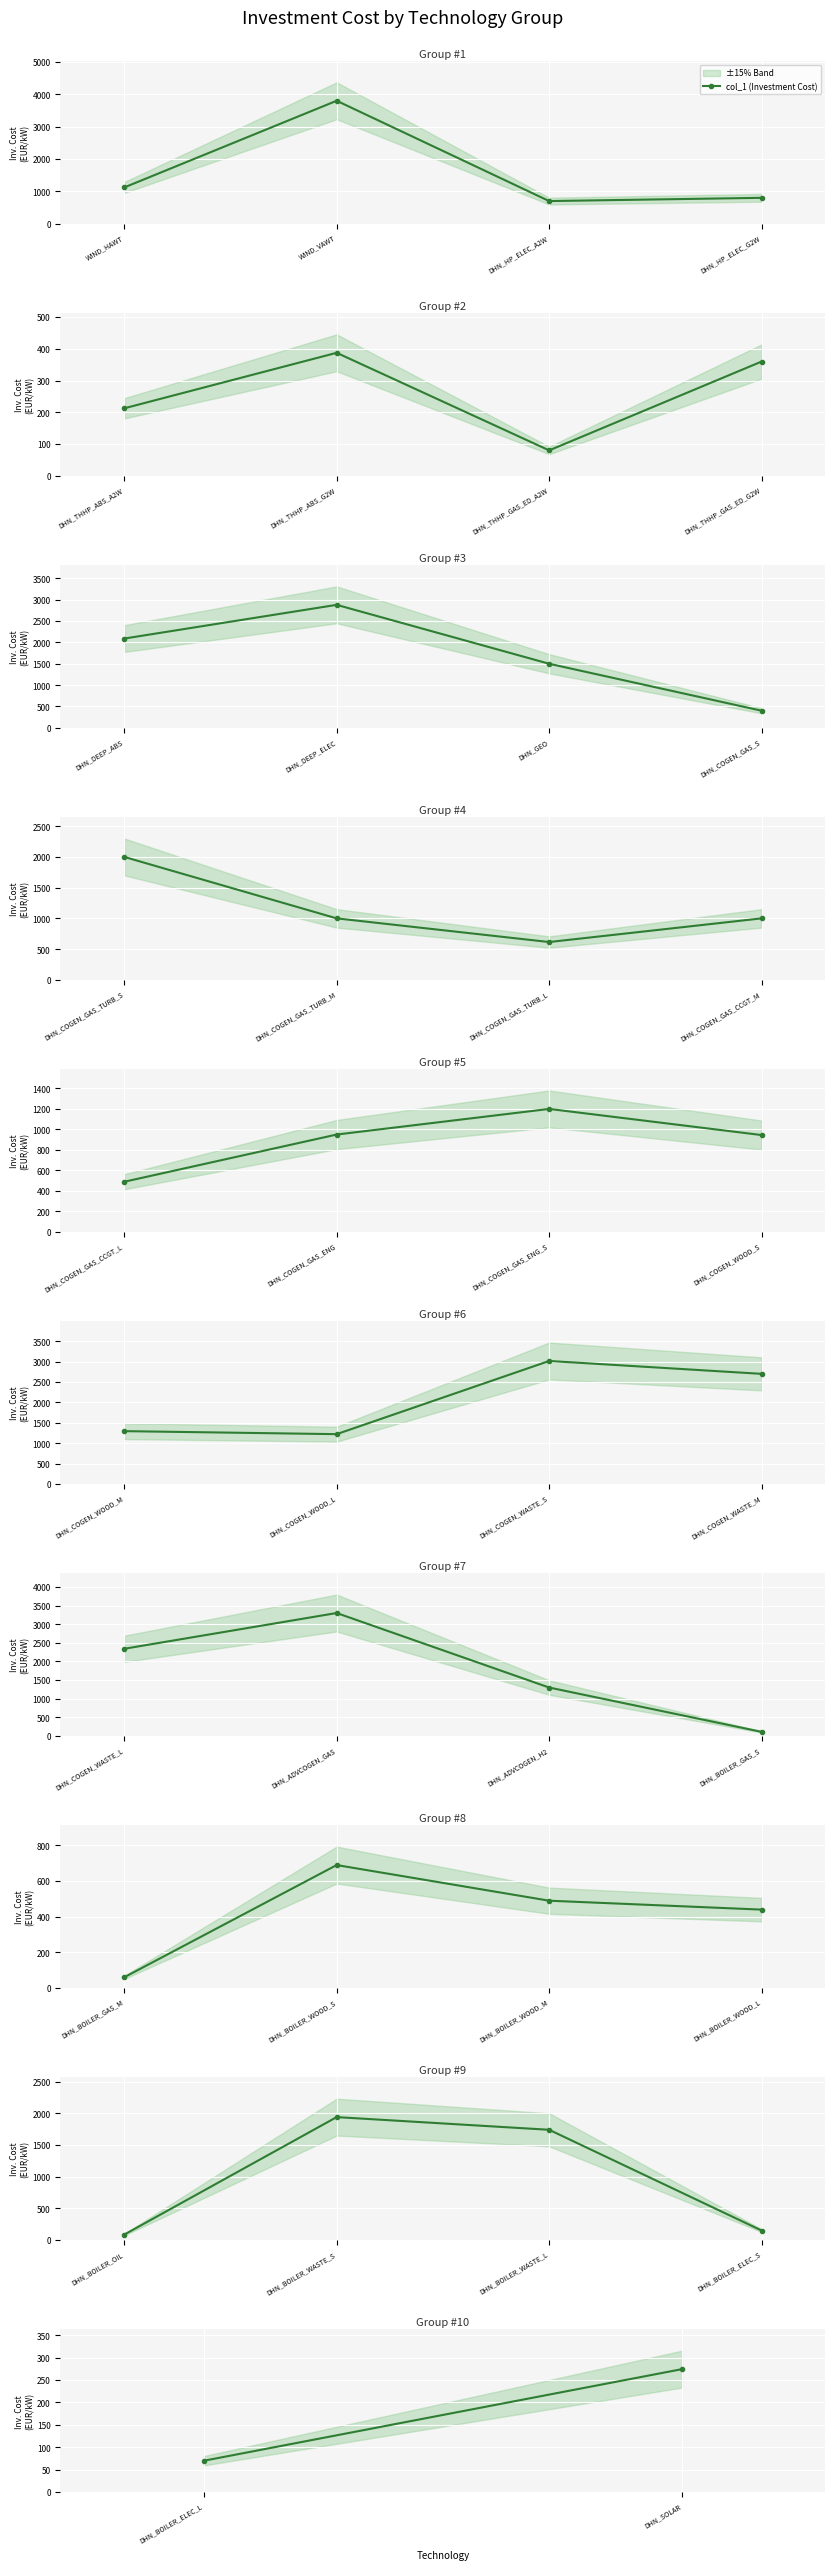

The value at DHN_SOLAR is 71.2. True or false?

False